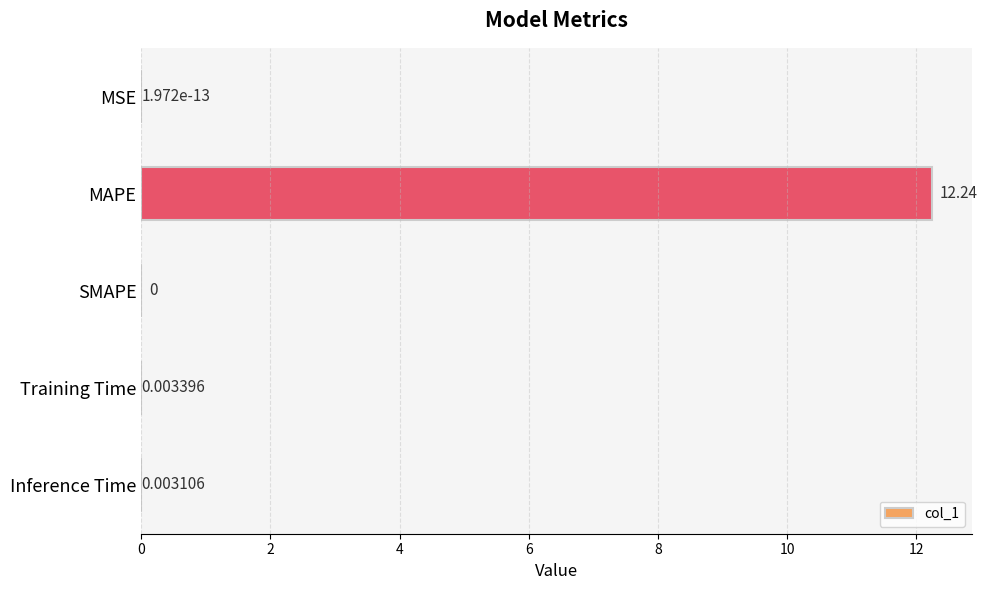

What is the sum of all values?

12.2